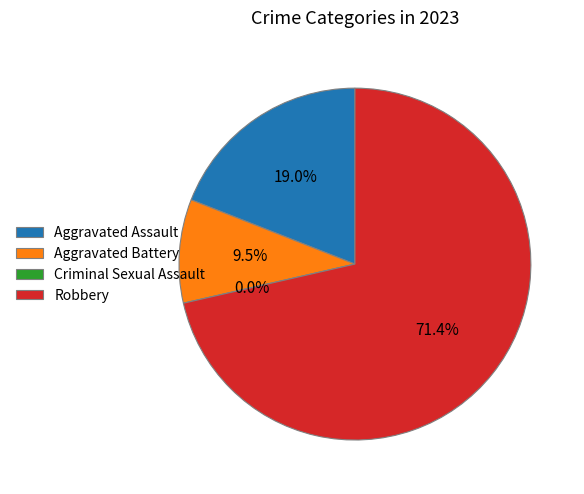

Which category has the smallest portion of the pie?

Criminal Sexual Assault